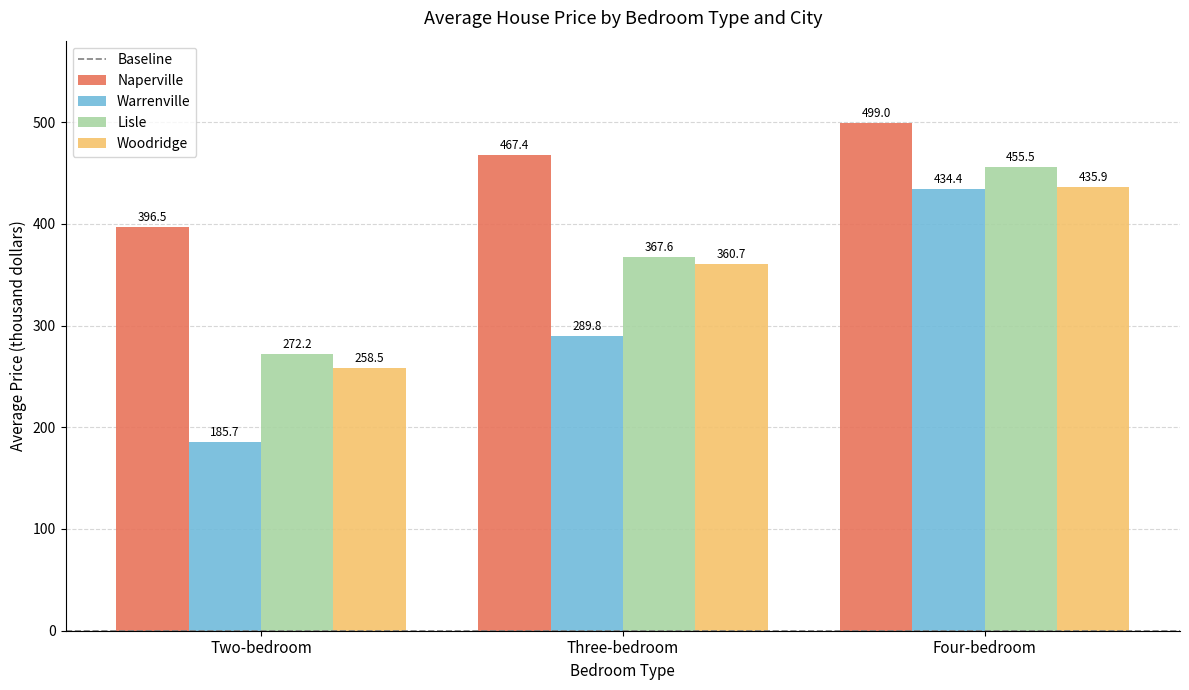

Read the Naperville value at Two-bedroom.

396.5